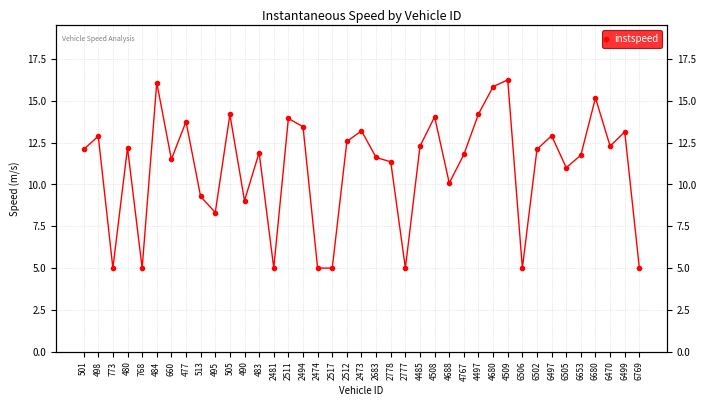

How many interior local valleys (lower than both neighbors) does the data have?

11